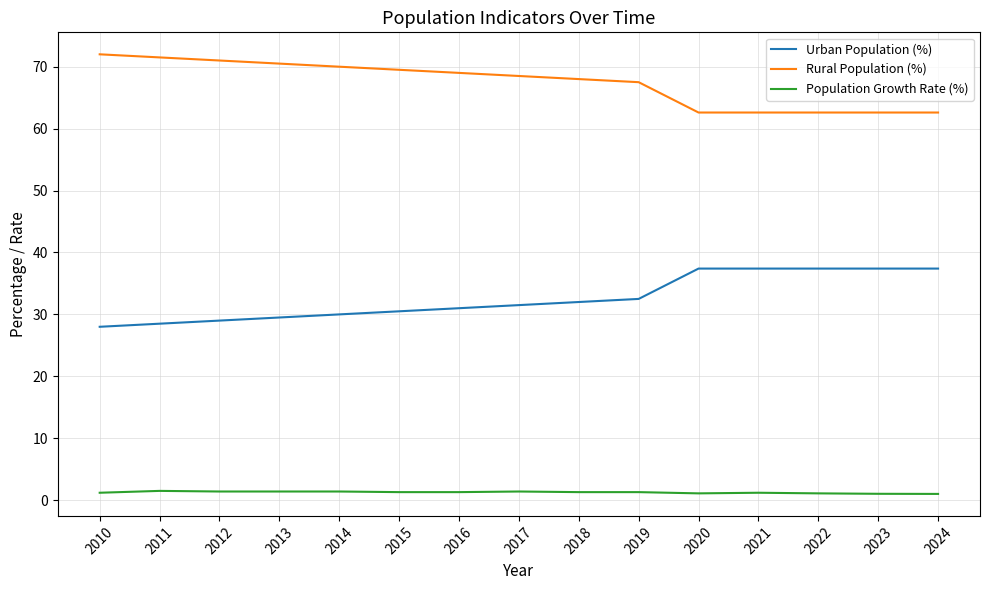

What is the difference between the highest and lowest values at 2023?

61.6